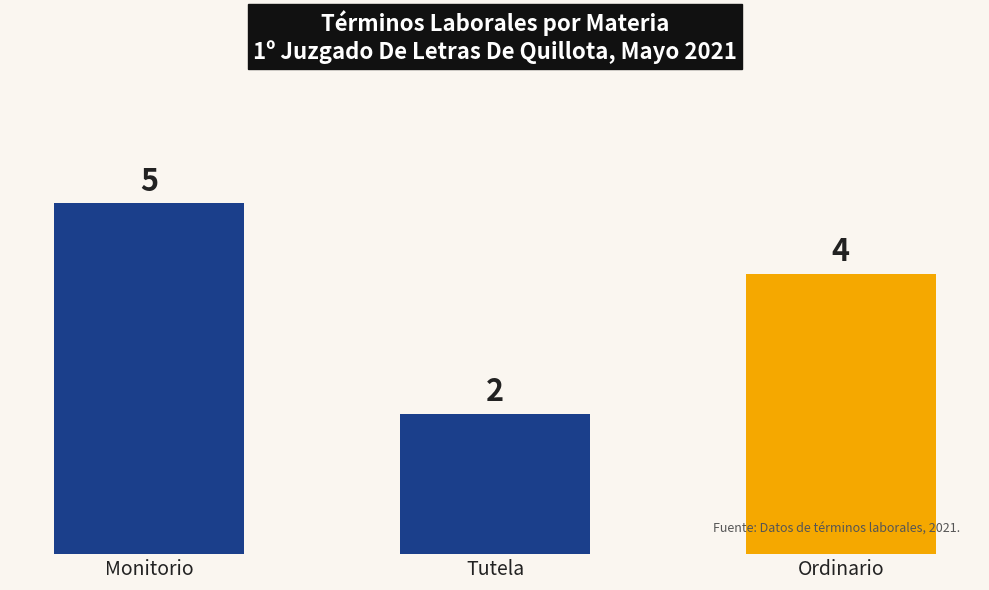

The value at Monitorio is 5. True or false?

True